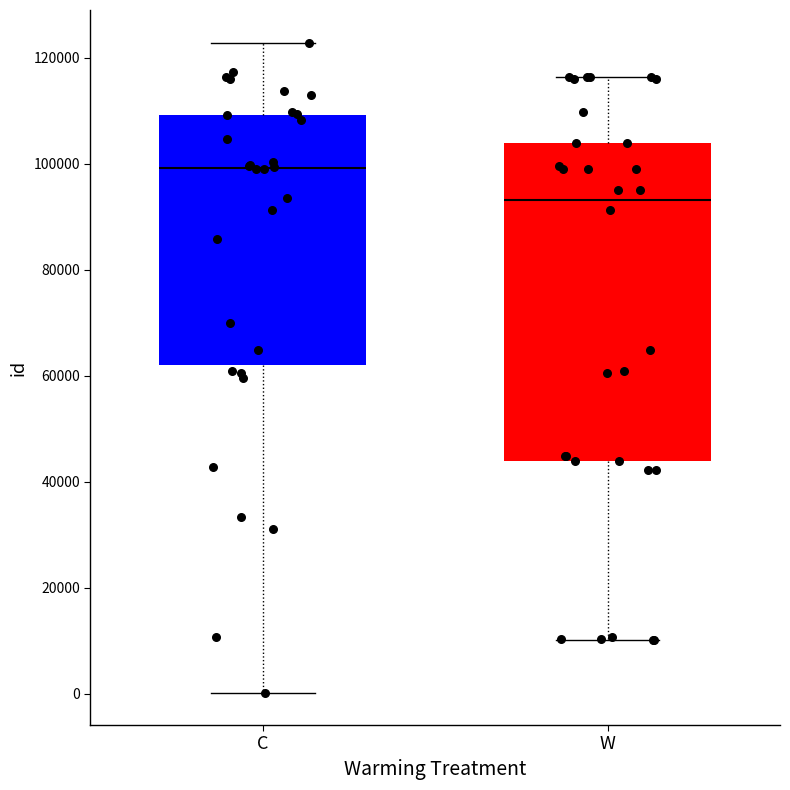

Reading left to right, read every box against the y-axis: the position of its median line, the range the box covers, and the ends of its whiskers. The values are not printed on the chart, so give them approximately, as read against the axis.

C: median 100000, box 62000 to 110000, whiskers 0 to 122000
W: median 94000, box 44000 to 104000, whiskers 10000 to 116000